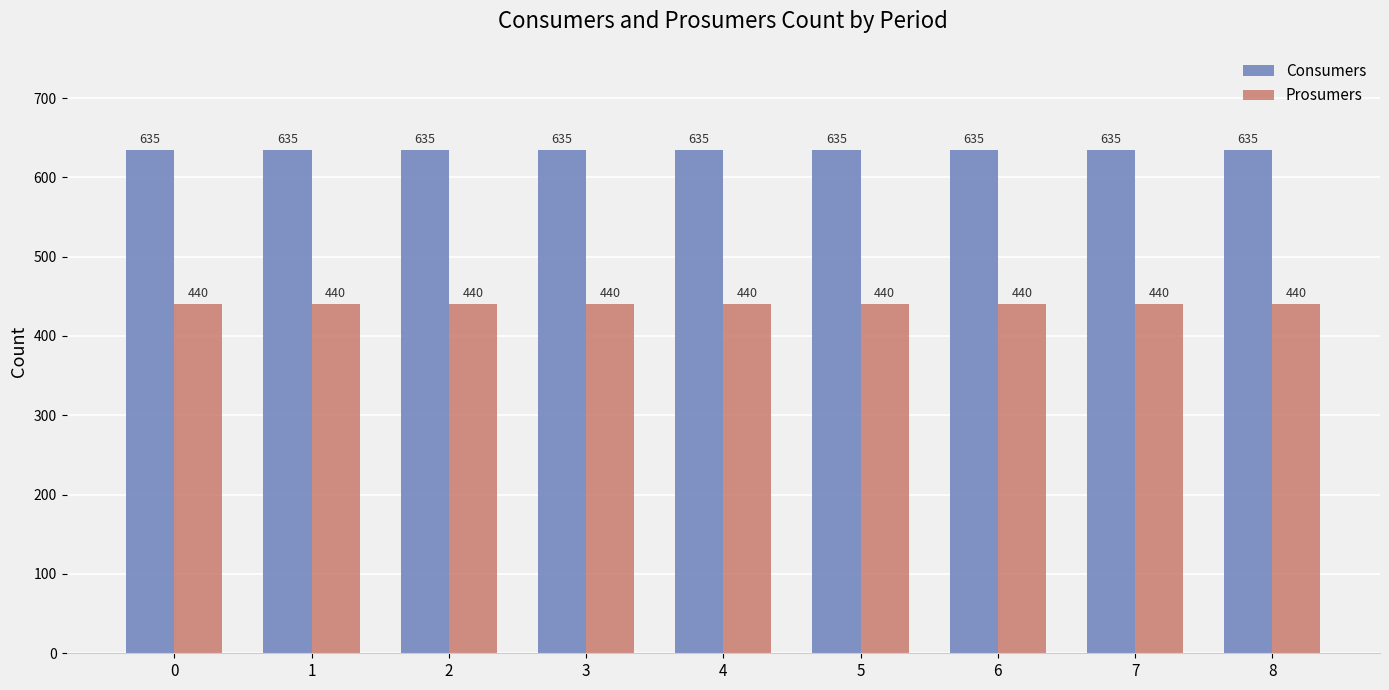

What is the greatest value displayed?

635